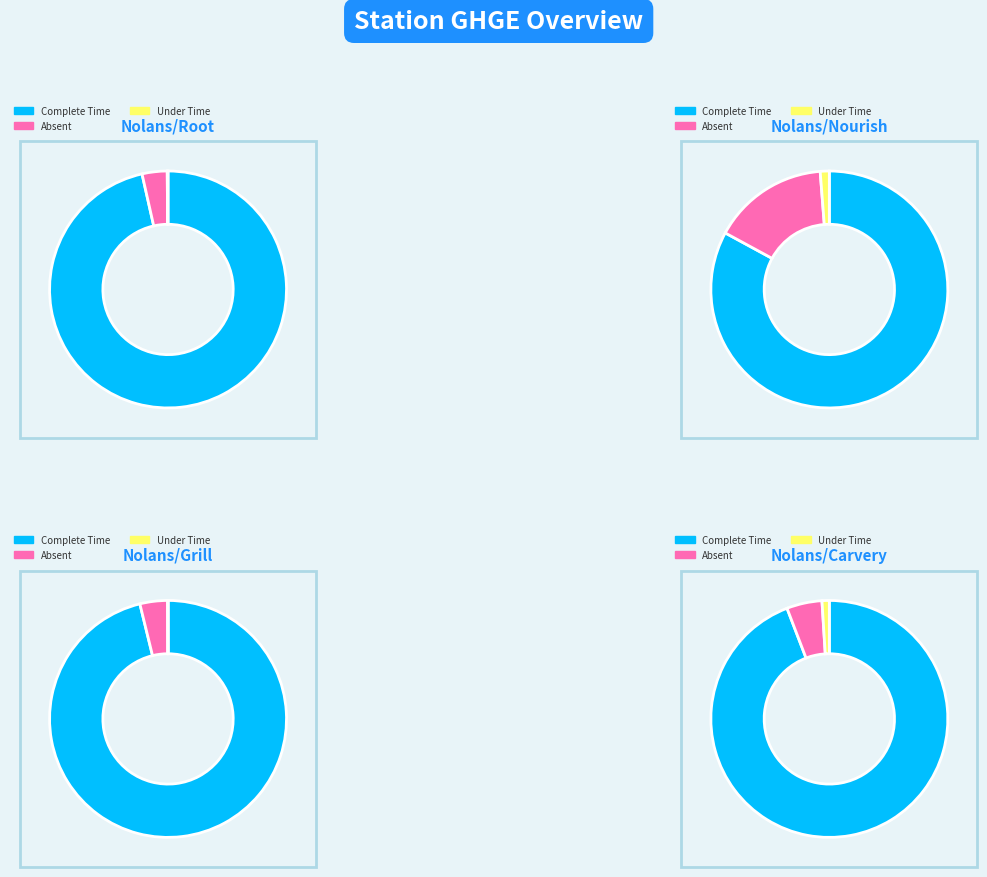

How much of the chart is everything except Nolans/Nourish?

99.9%